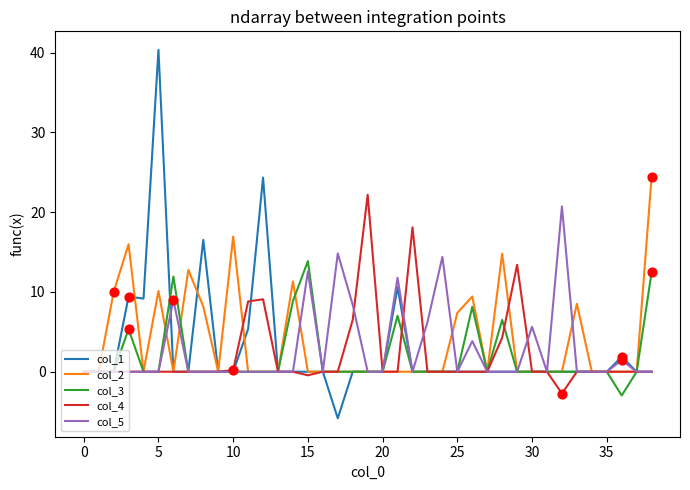

Which series has the widest spread of values?

col_1